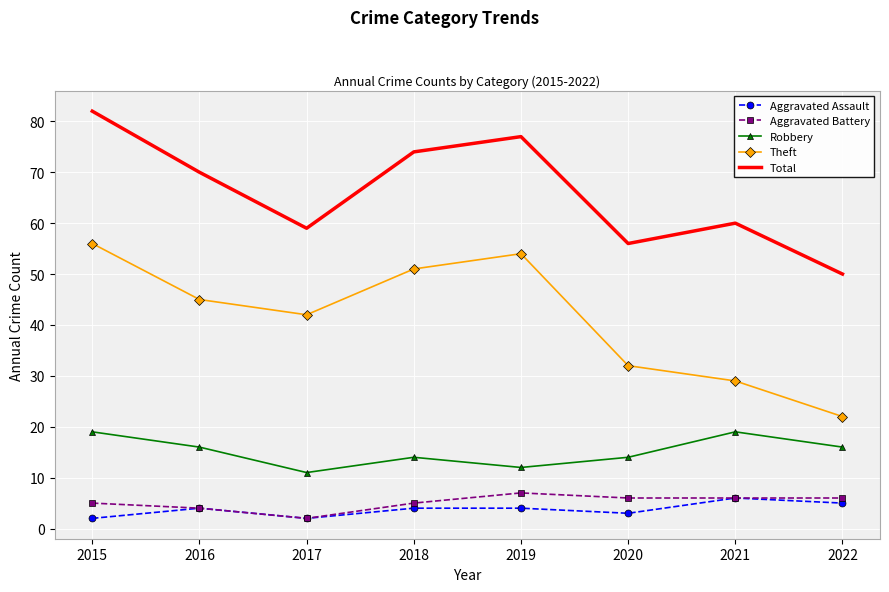

What value does the Total series have at 2017, to the nearest 10?

60